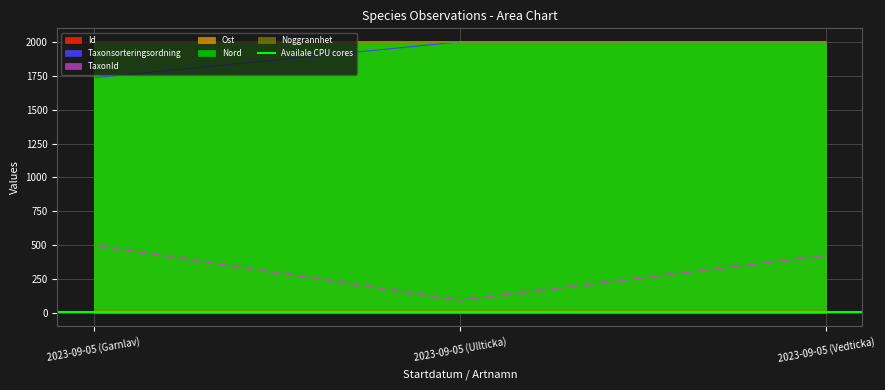

Rank the categories by Taxonsorteringsordning value from lowest to highest.

2023-09-05 (Garnlav), 2023-09-05 (Vedticka), 2023-09-05 (Ullticka)